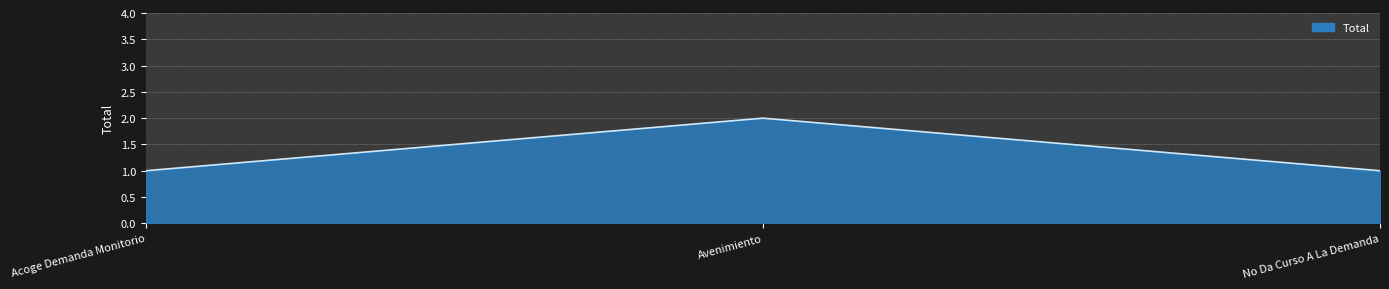

What is the difference between the values at Acoge Demanda Monitorio and Avenimiento?

1